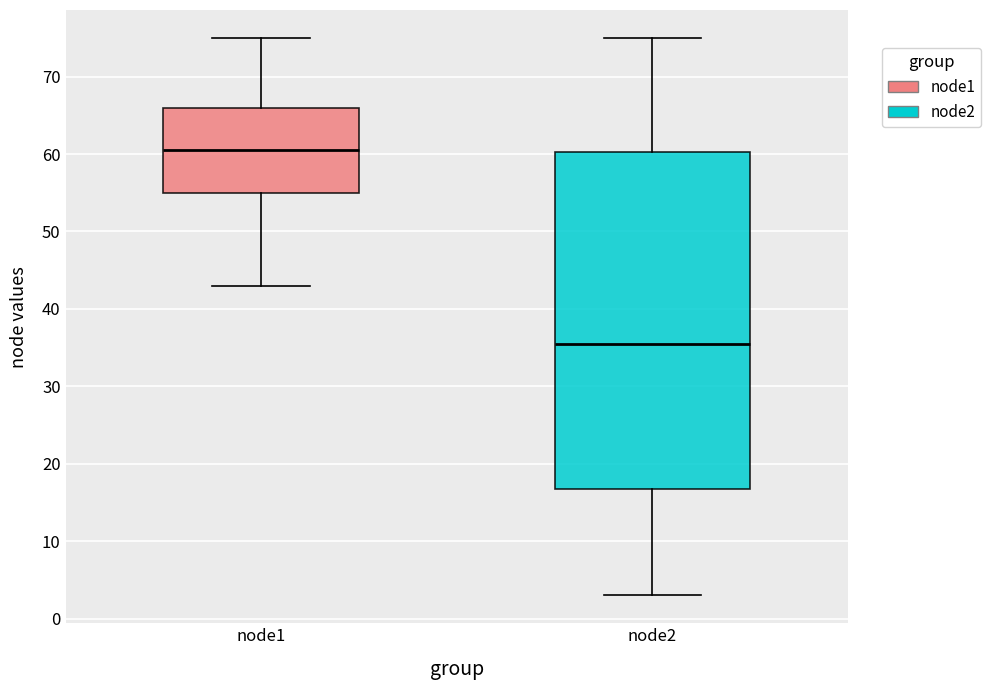

Which box has the highest median line?

node1